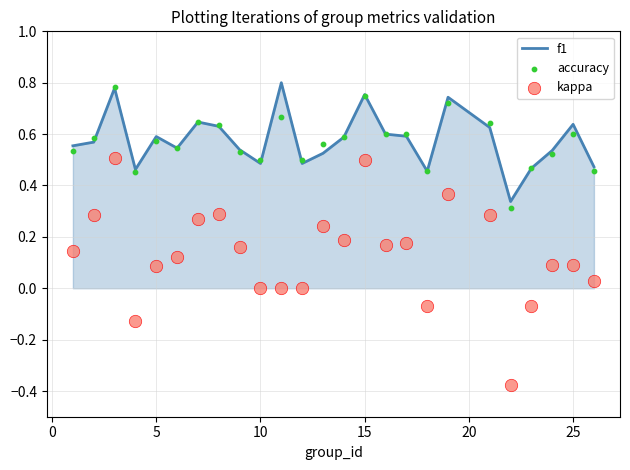

What are all the series names shown in the legend?

f1, accuracy, kappa